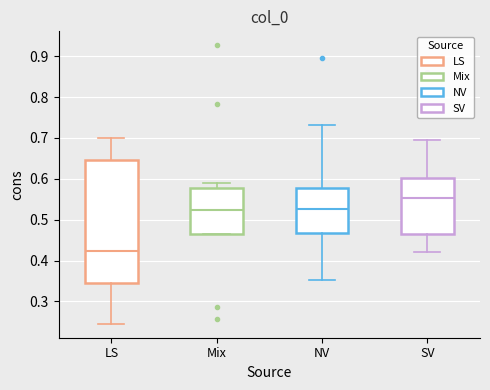

Reading left to right, transcribe this box plot: for each box, give where its median line is, the range the box spans, and where its two whiskers end, as read against the y-axis. The values are not printed on the chart, so give them approximately, as read against the axis.

LS: median 0.42, box 0.35 to 0.65, whiskers 0.25 to 0.70
Mix: median 0.52, box 0.47 to 0.58, whiskers 0.47 to 0.59
NV: median 0.53, box 0.47 to 0.58, whiskers 0.35 to 0.73
SV: median 0.55, box 0.47 to 0.60, whiskers 0.42 to 0.70